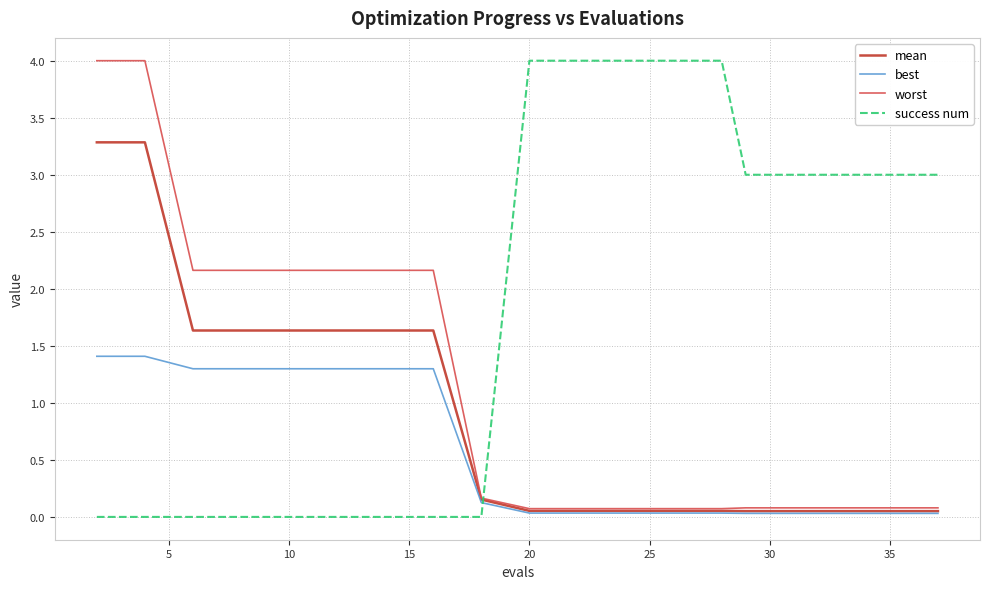

Rank the series by their average value, from lowest to highest.

best, mean, worst, success num